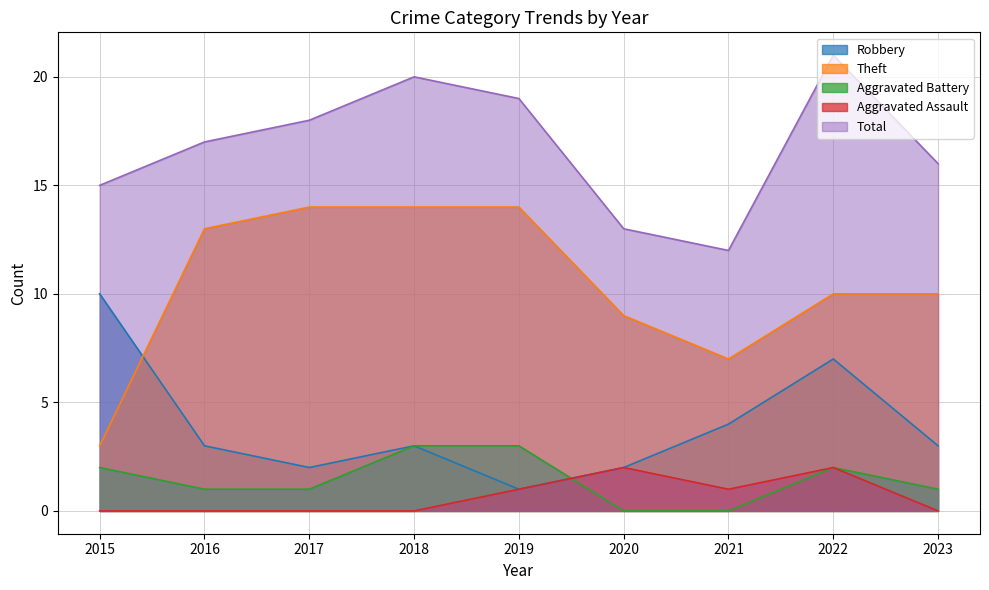

Does the chart display data point markers on the line(s)?

No